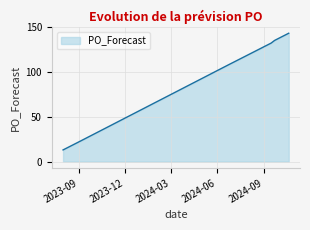

What is the average value?

98